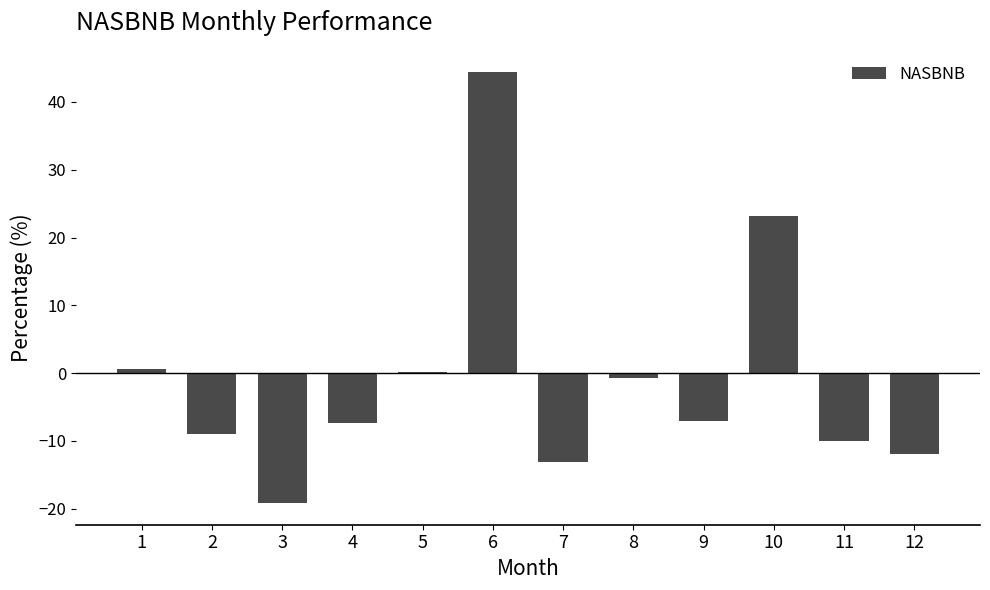

What is the greatest value displayed?

44.4